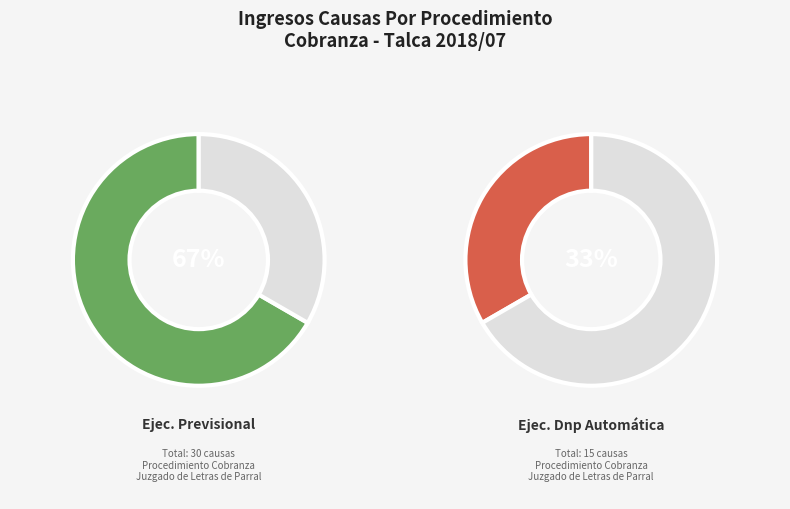

How much of the chart is everything except Ejecutivo Dnp Automática?

66.7%